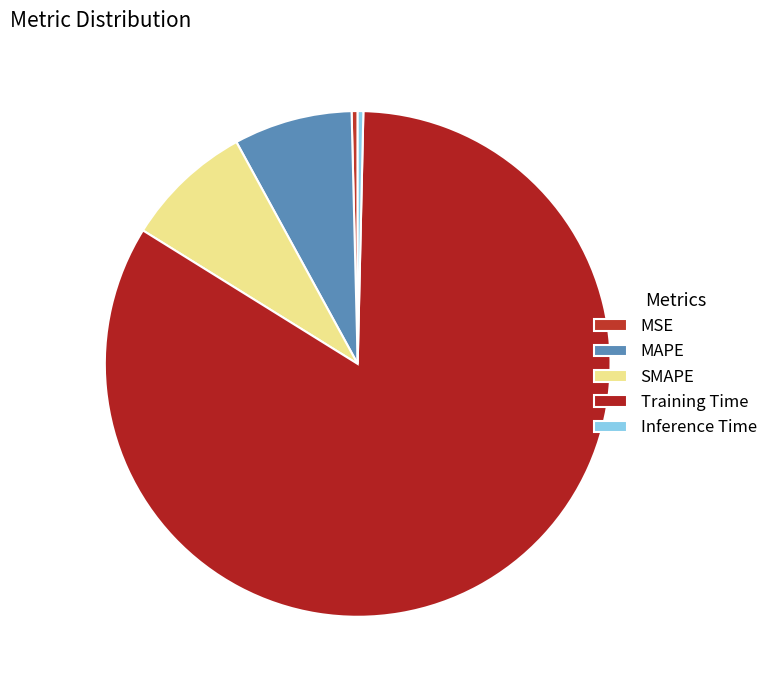

What is the largest slice in the pie chart?

Training Time